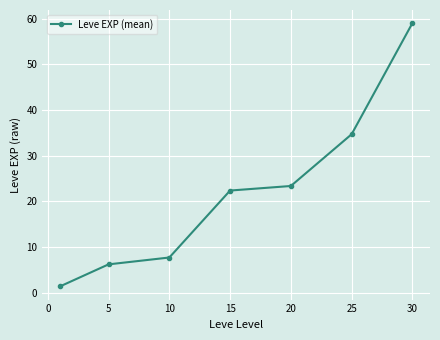

How many values exceed 22?

4